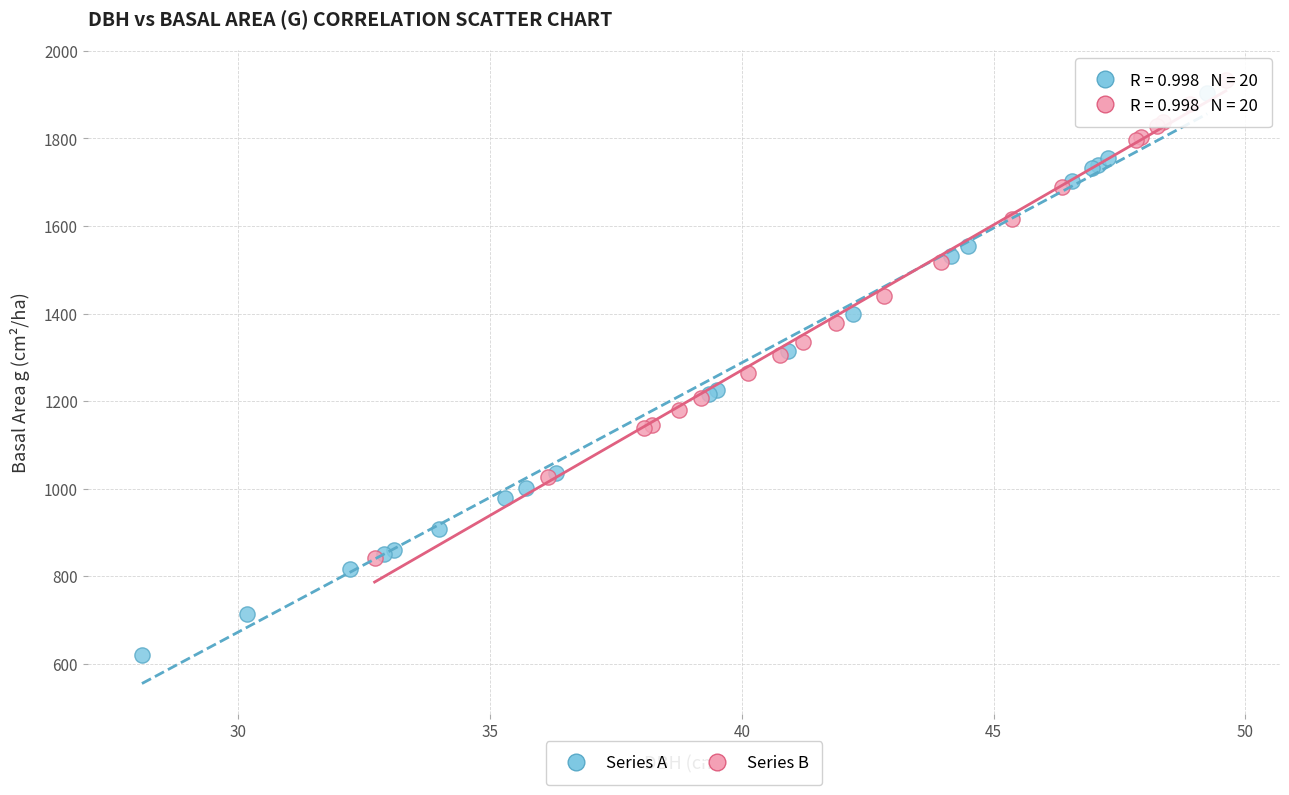

What are all the series names shown in the legend?

Series A, Series B